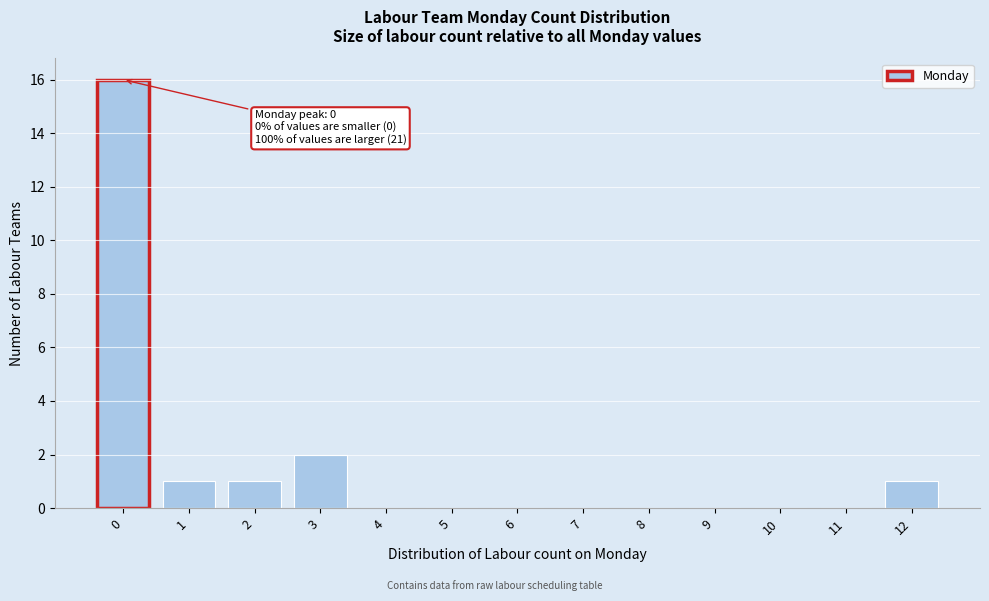

Which range on the x-axis has the tallest bar?

-0.5 to 0.5